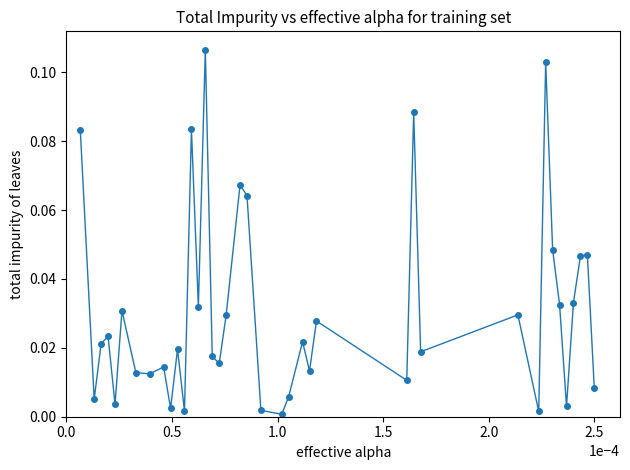

What is the sum of all values?

1.2